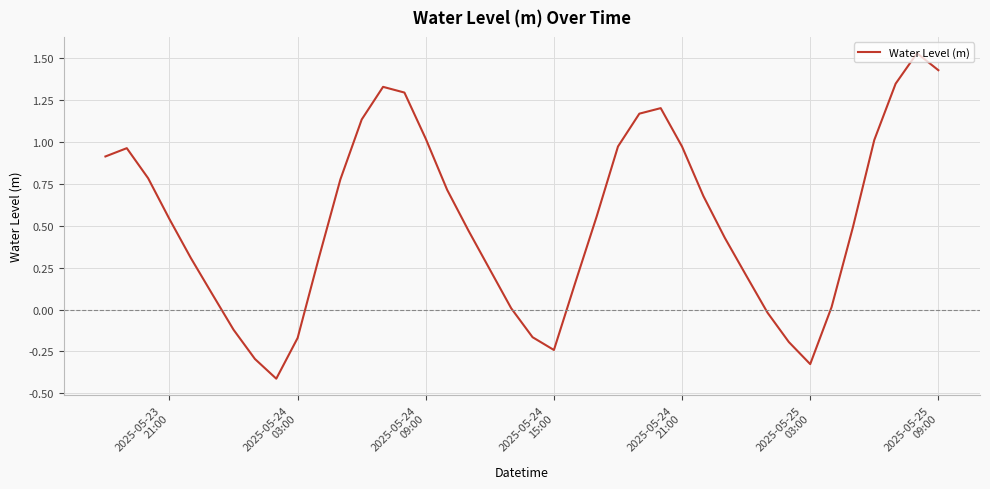

What is the difference between the maximum and minimum values?

1.9